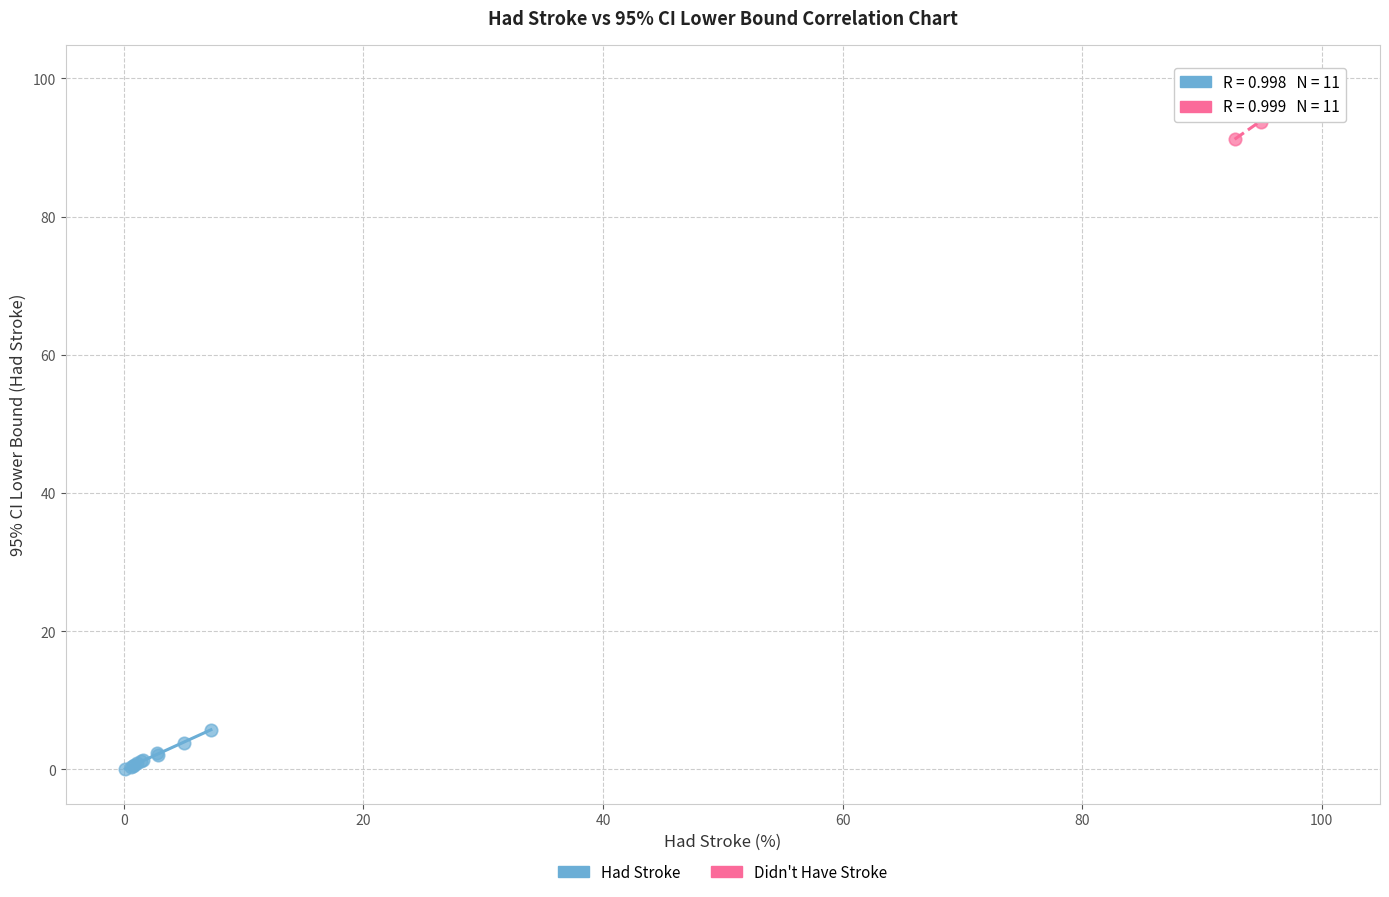

Which series contains the lowest Y value?

Had Stroke